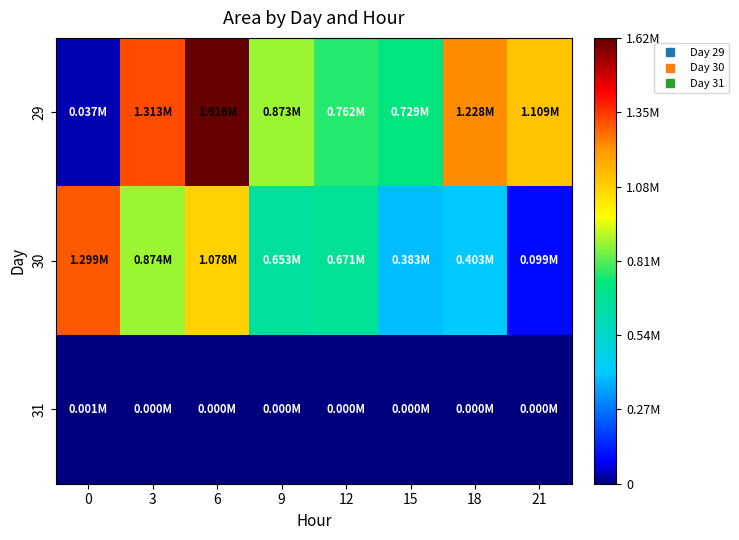

Which series has the largest range (max minus min)?

29